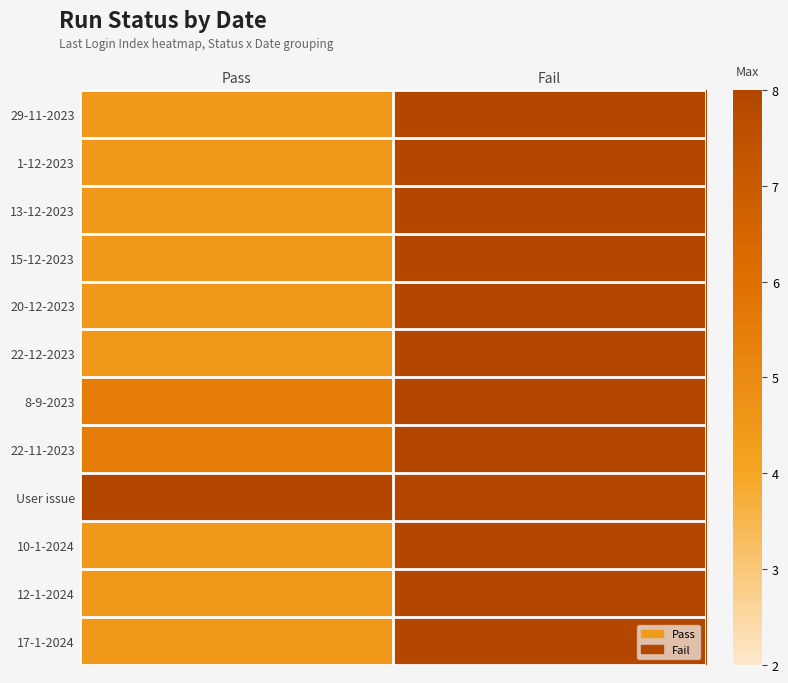

Rank the series by their maximum value, from highest to lowest.

29-11-2023, 1-12-2023, 13-12-2023, 15-12-2023, 20-12-2023, 22-12-2023, 8-9-2023, 22-11-2023, User issue, 10-1-2024, 12-1-2024, 17-1-2024